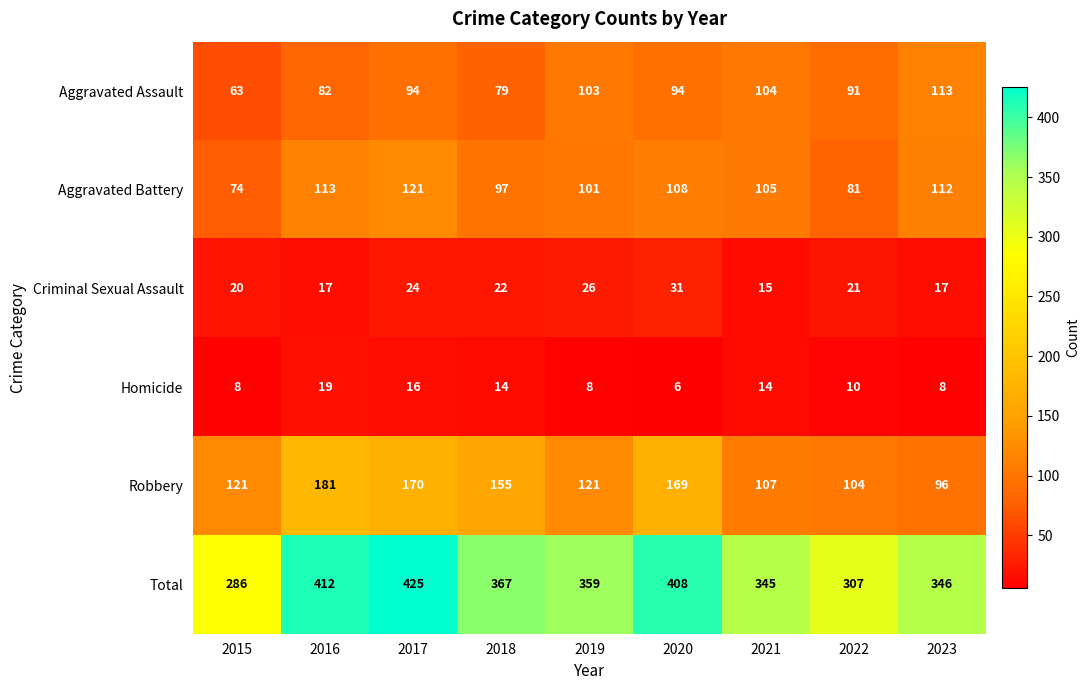

Rank the series at 2016 from lowest to highest value.

Criminal Sexual Assault, Homicide, Aggravated Assault, Aggravated Battery, Robbery, Total